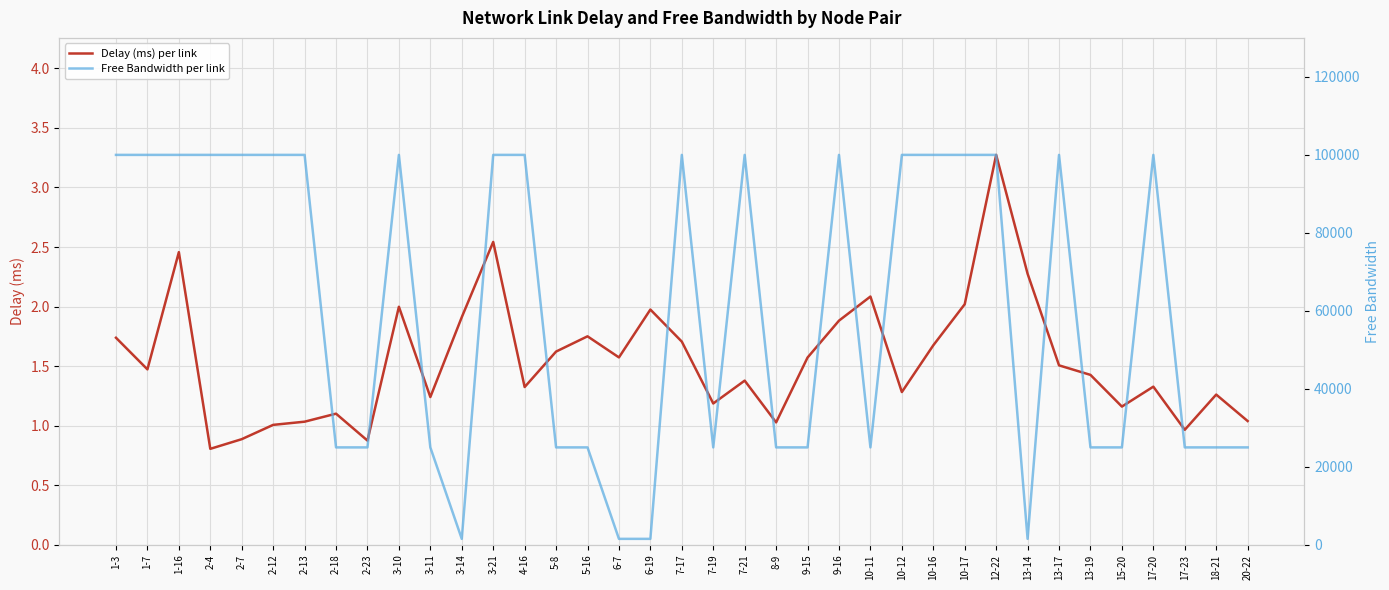

Reading right to left, what are all the values shown in this chart?

Delay (ms) per link: 1.0	1.3	1.0	1.3	1.2	1.4	1.5	2.3	3.3	2.0	1.7	1.3	2.1	1.9	1.6	1.0	1.4	1.2	1.7	2.0	1.6	1.8	1.6	1.3	2.5	1.9	1.2	2.0	0.9	1.1	1.0	1.0	0.9	0.8	2.5	1.5	1.7
Free Bandwidth per link: 24999.9	24999.8	24999.8	99999.8	24999.9	24999.8	99999.8	1549.8	99999.8	99999.8	99999.8	99999.8	24999.8	99999.8	24999.8	24999.8	99999.8	24999.8	99999.8	1549.8	1549.8	24999.8	24999.8	99999.8	99999.8	1549.8	24999.8	99999.8	24999.8	24999.8	99999.8	99999.8	99999.8	99999.8	99999.8	99999.8	99999.8